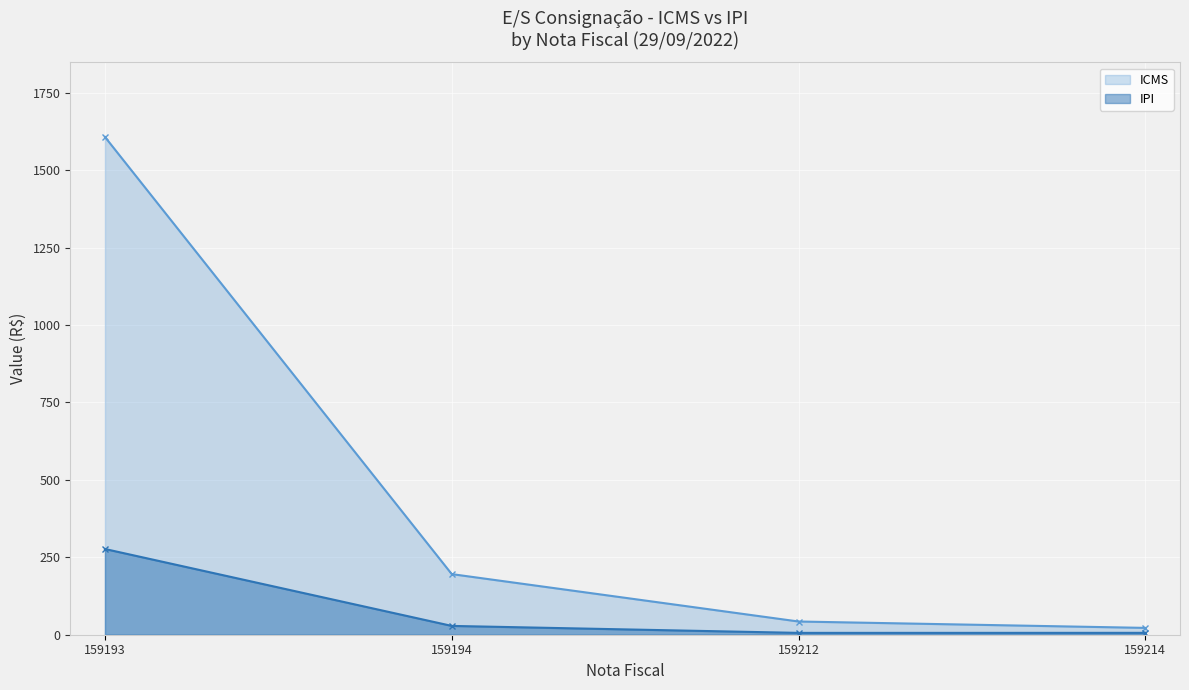

At which label does IPI first exceed 28?

159193